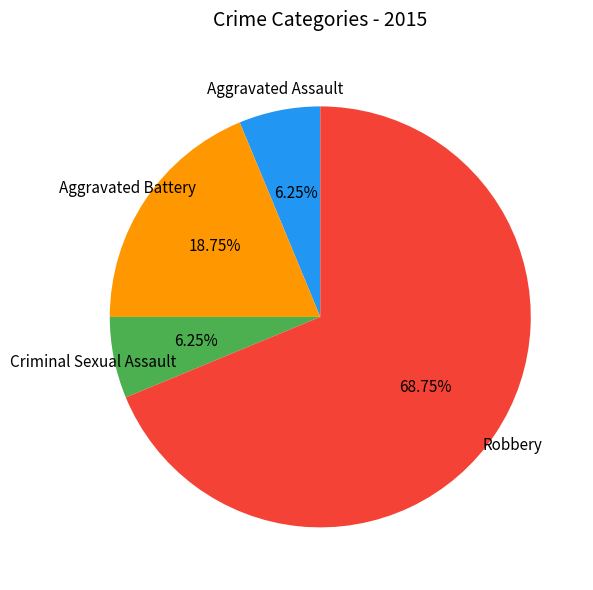

Count the number of slices in the pie.

4